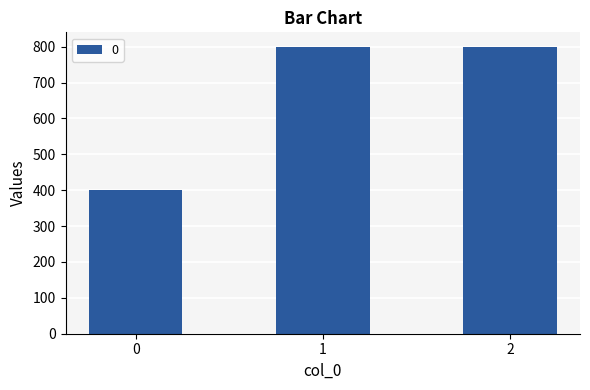

What is the average value?

667